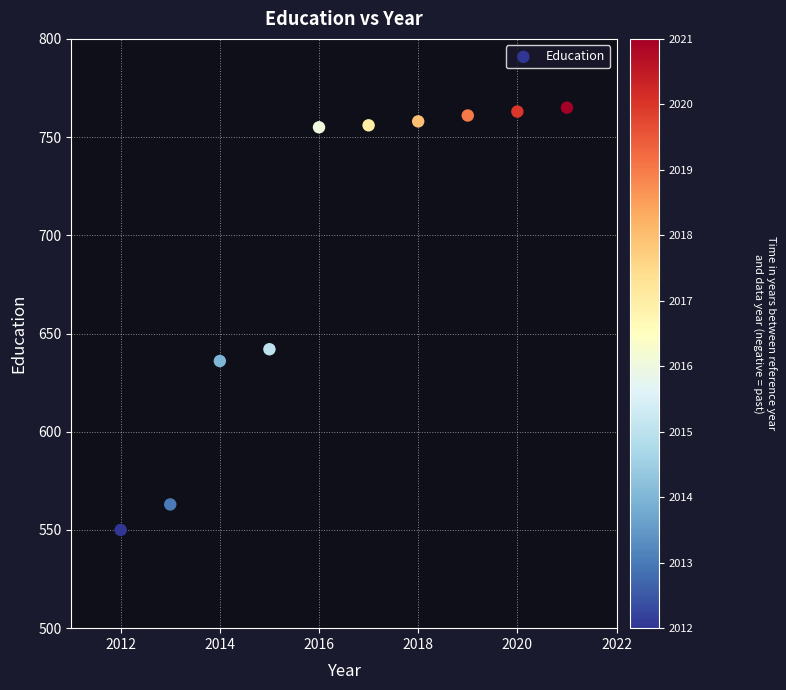

What Y value in the scatter plot is closest to 657?

642